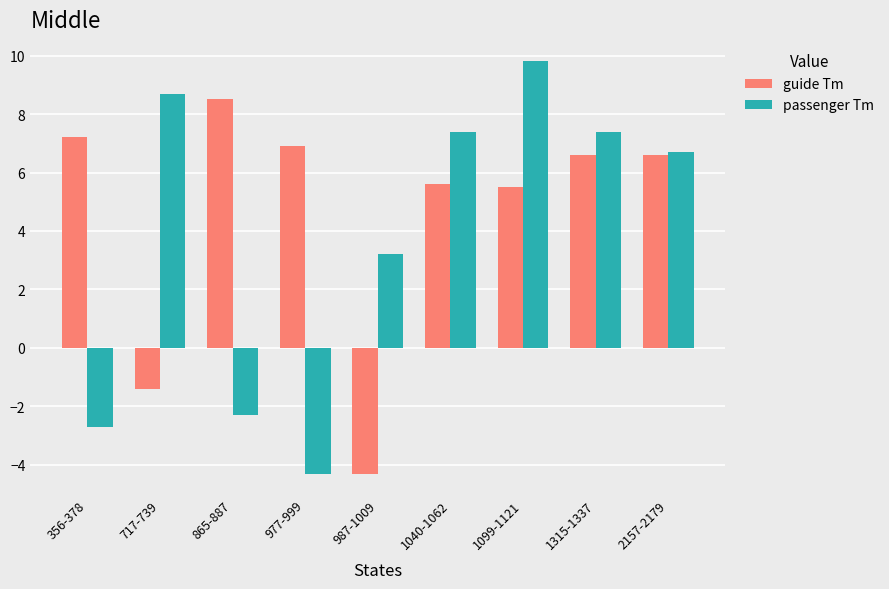

What is the maximum value shown in the chart?

9.8